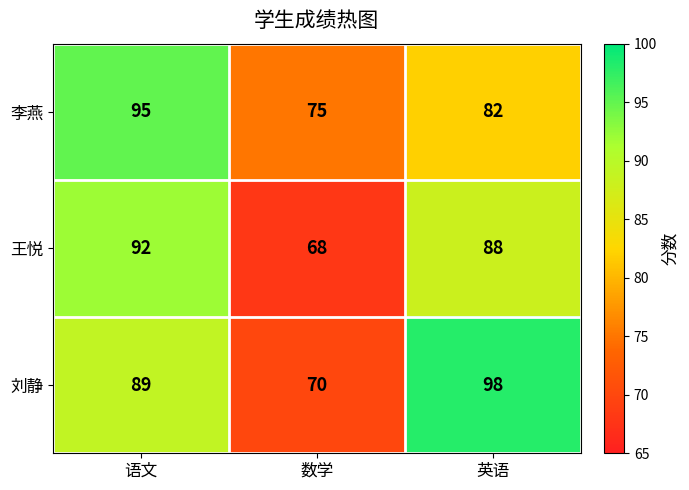

What is the maximum value shown in the chart?

98